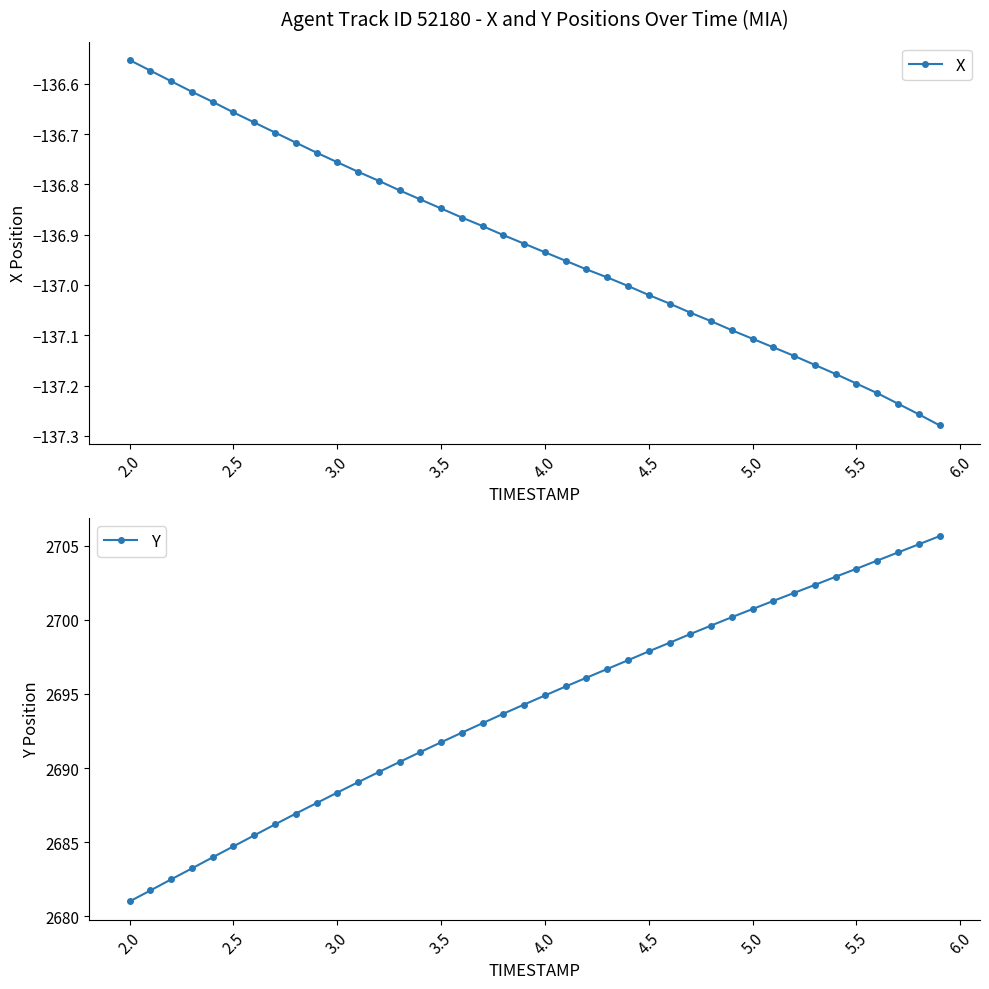

At how many categories does at least one series exceed -6?

40